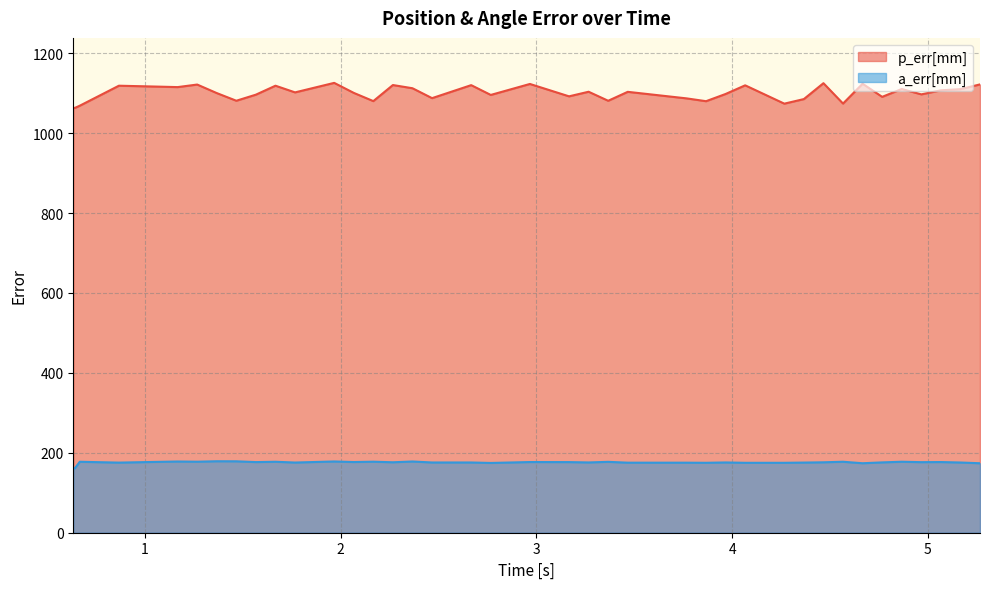

Which series has the largest range (max minus min)?

p_err[mm]